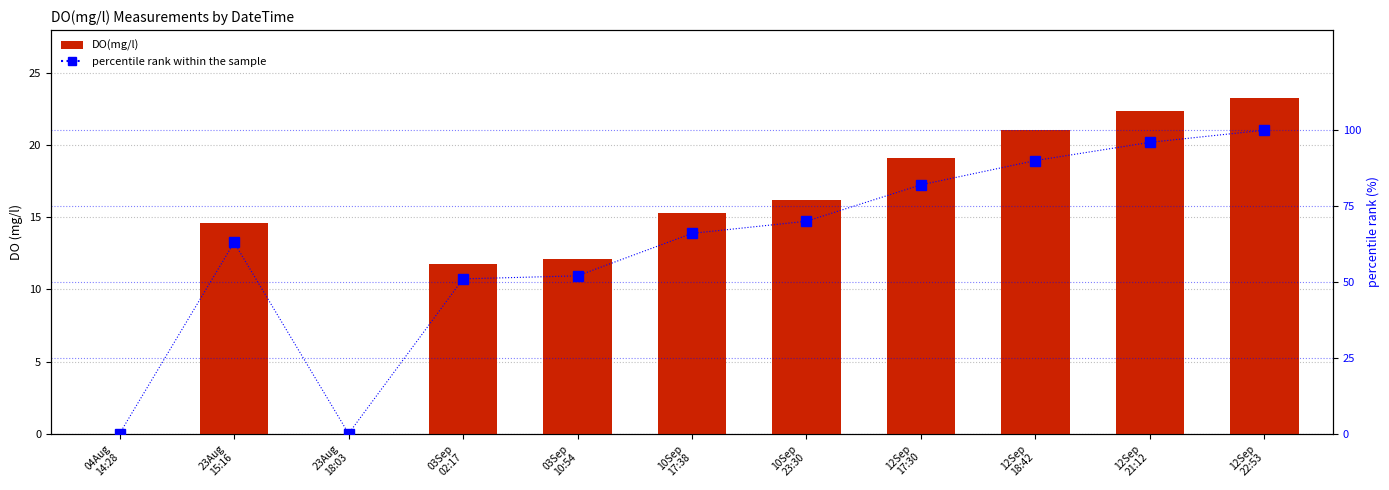

What is the label of the 7th bar from the left?

10Sep
23:30